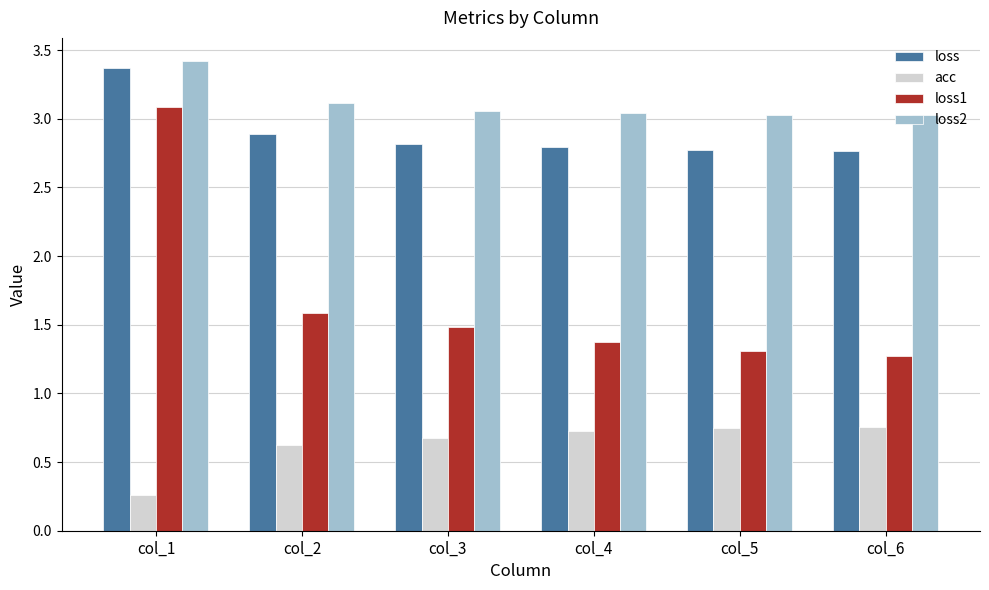

Are the bars horizontal?

No